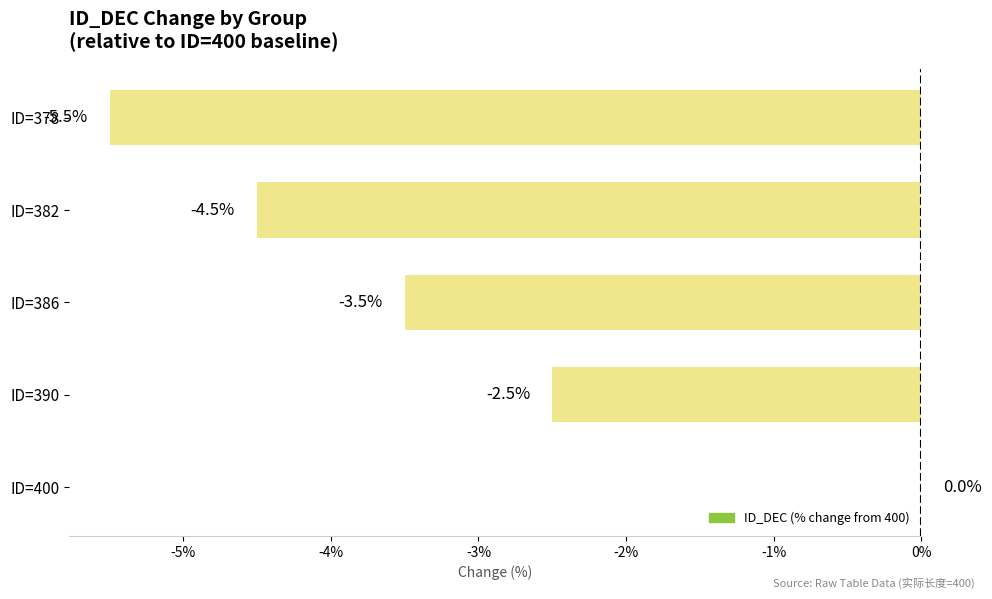

Which has a higher value, ID=382 or ID=400?

ID=400